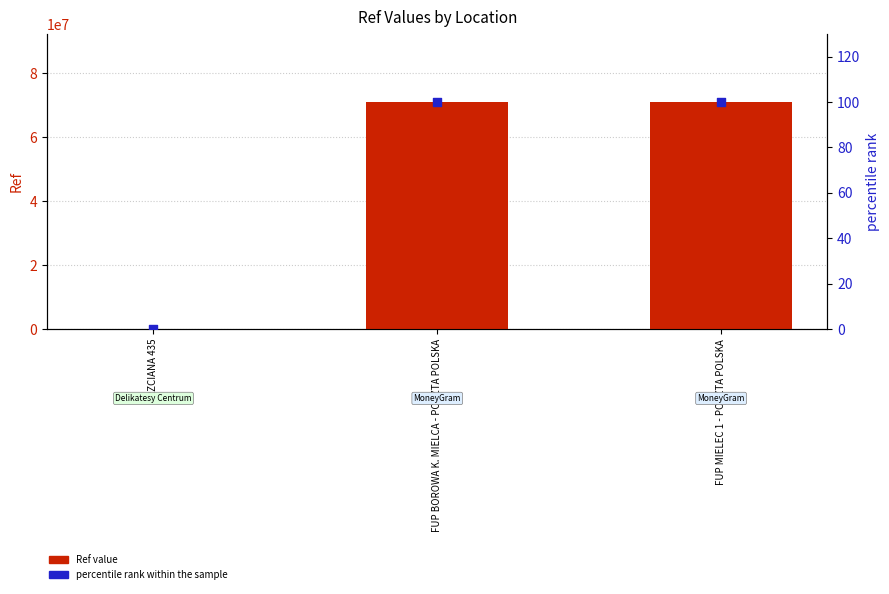

What is the total value across all series at TRZCIANA 435?

102072.1